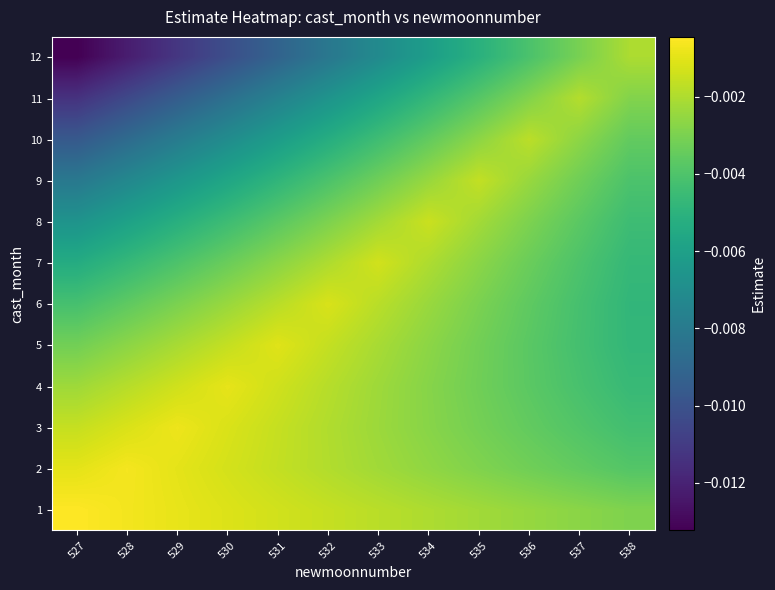

List the series in order of their peak value, lowest first.

12, 11, 10, 9, 8, 7, 6, 5, 4, 3, 2, 1